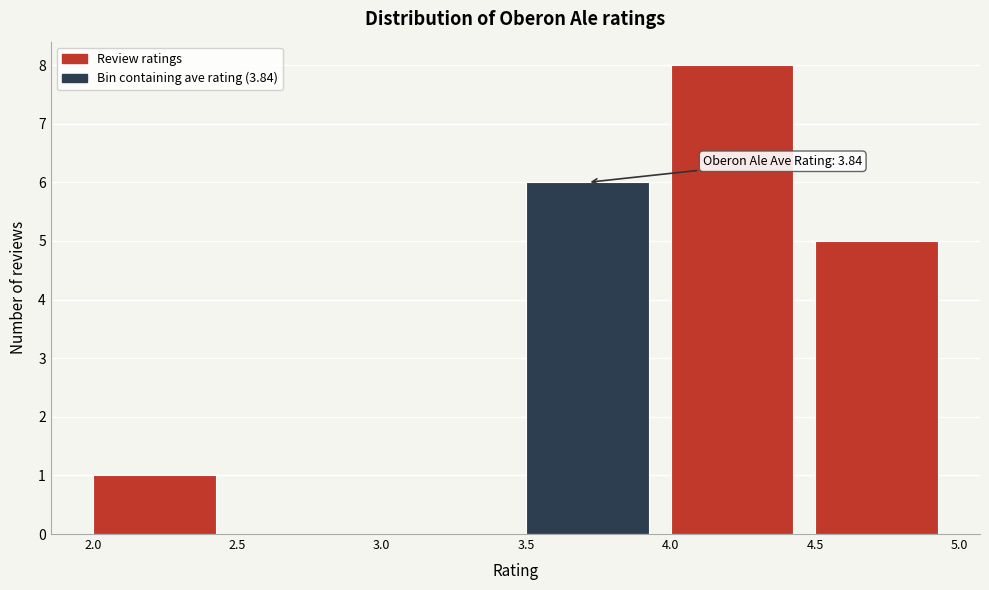

Which range on the x-axis has the tallest bar?

4.0 to 4.5